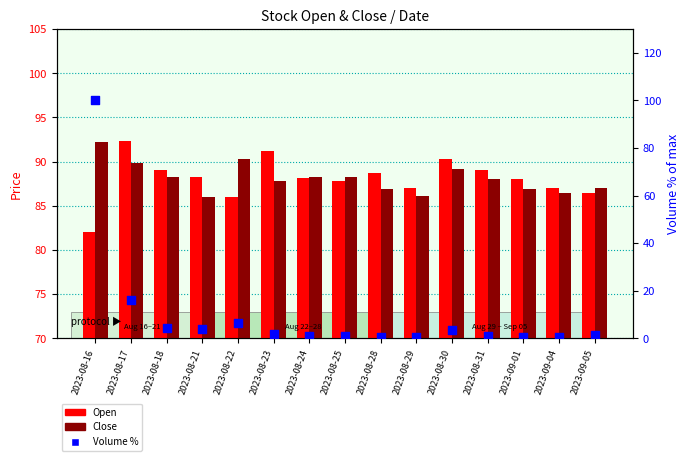

At how many categories does at least one series exceed 98?

1